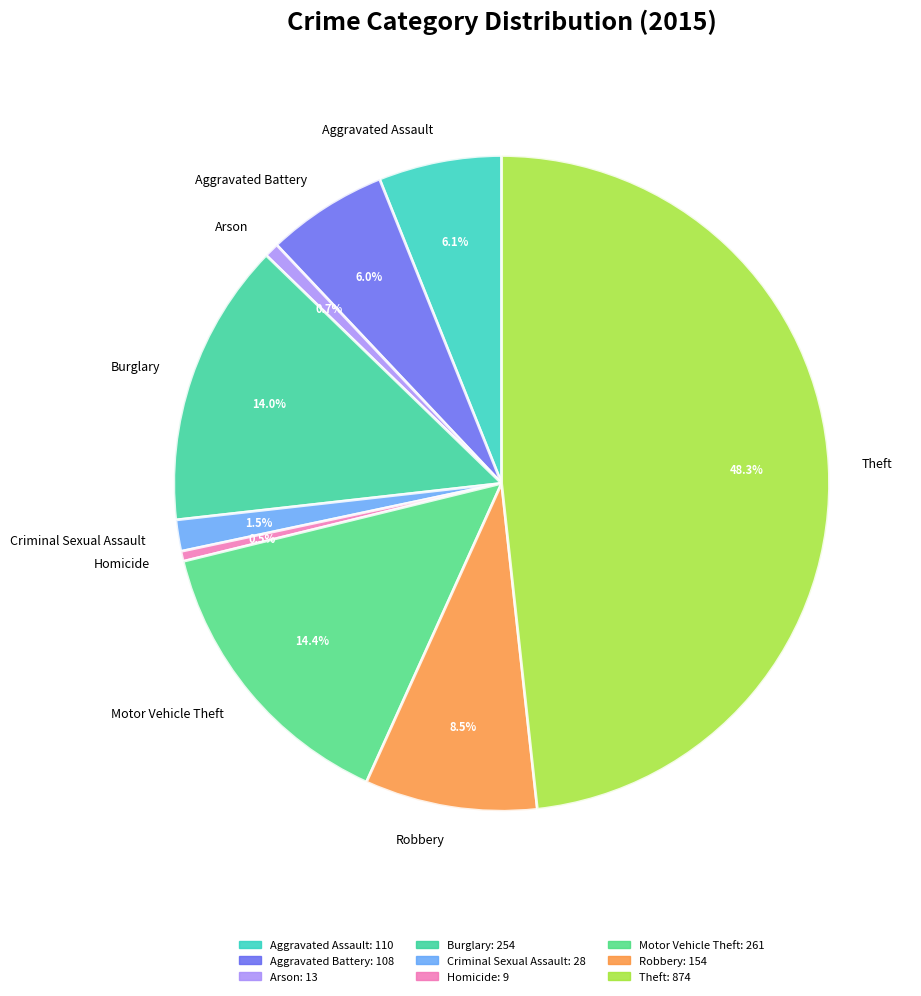

Between Criminal Sexual Assault and Aggravated Battery, which is larger?

Aggravated Battery